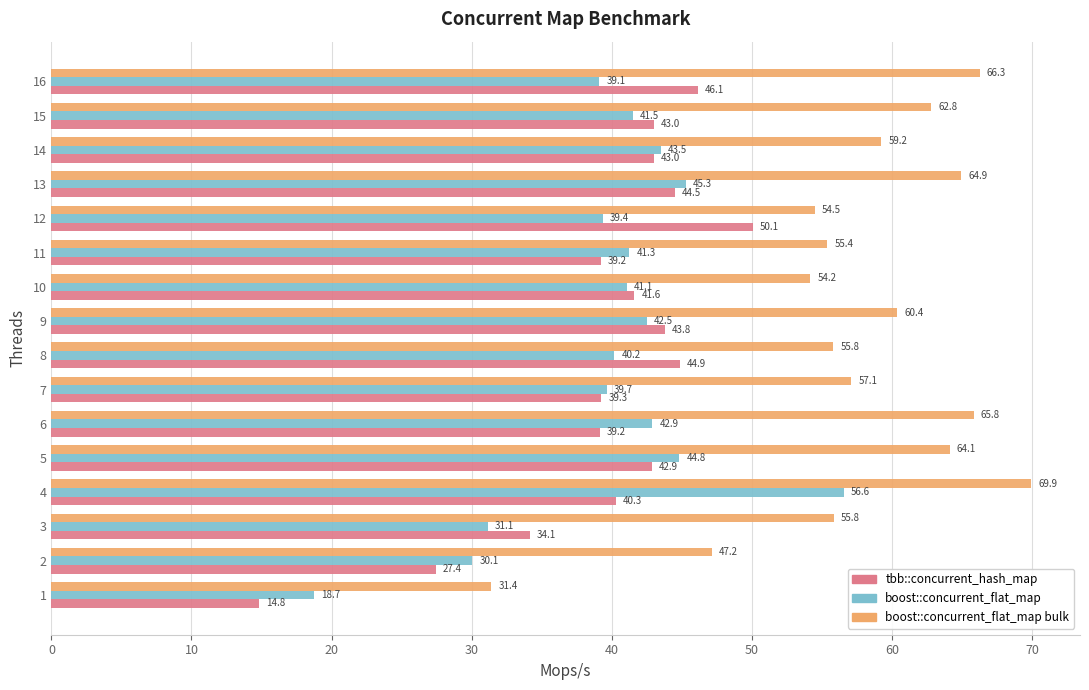

Which series has the widest spread of values?

boost::concurrent_flat_map bulk